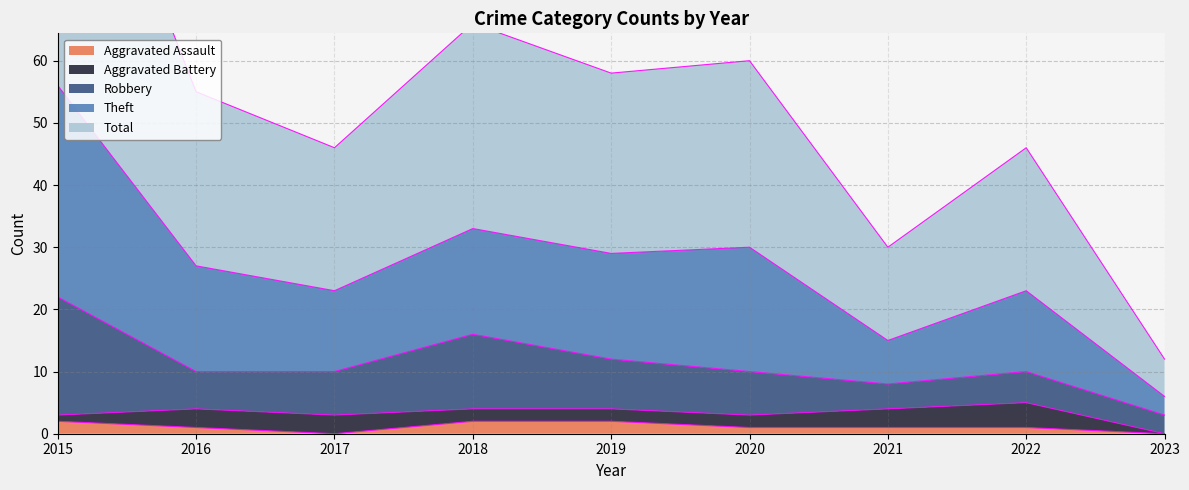

True or false: Aggravated Assault and Theft cross at least once.

False